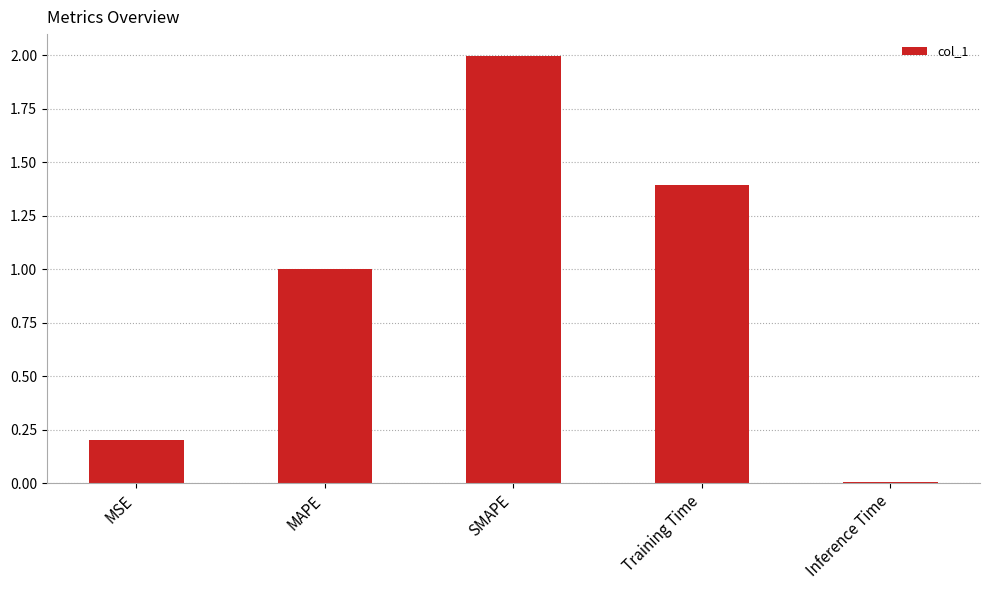

What is the difference between the values at MSE and SMAPE?

1.8